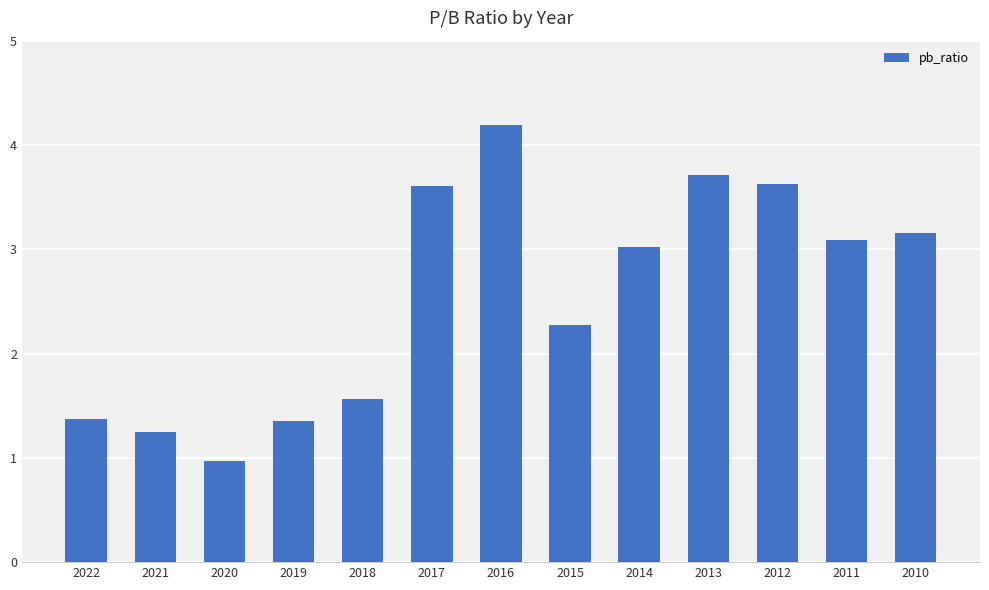

What is the difference between the maximum and minimum values?

3.2